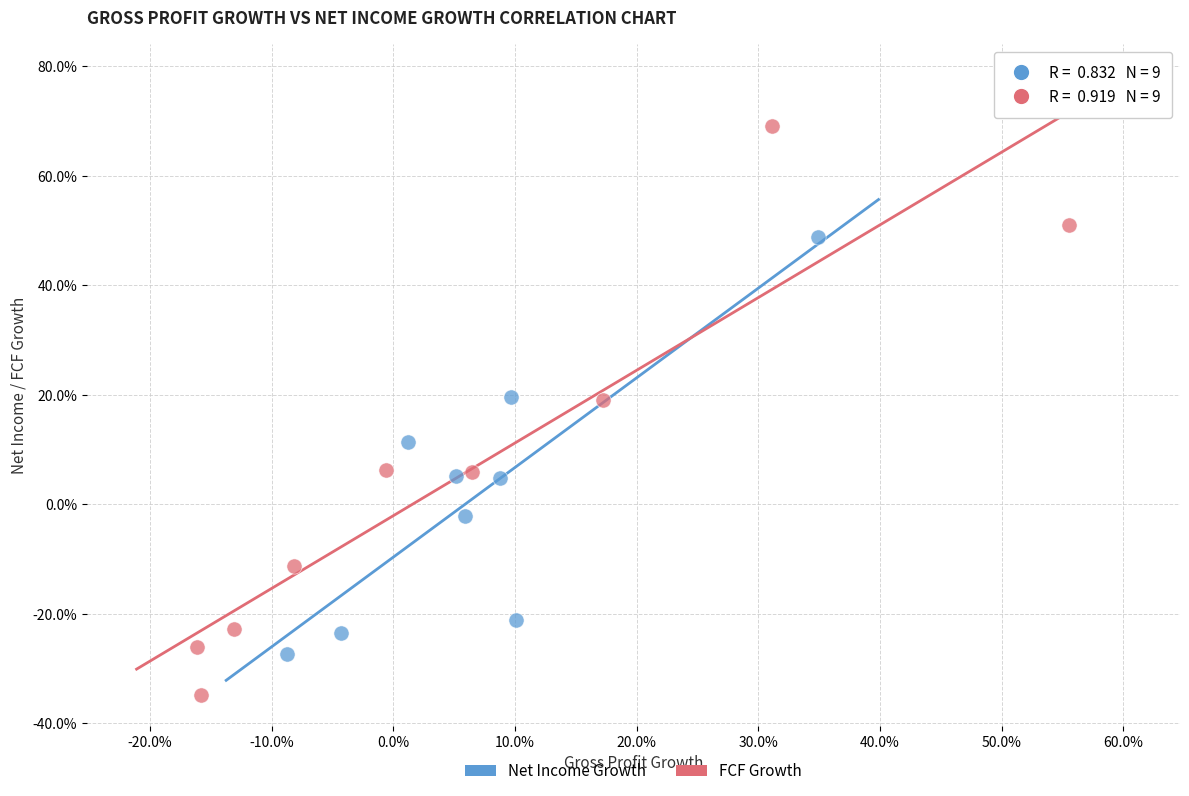

What are all the series names shown in the legend?

Net Income Growth, FCF Growth